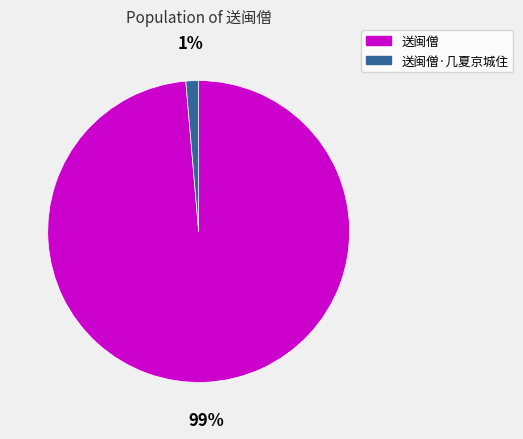

Is it true that 送闽僧 is 90% of the pie?

False